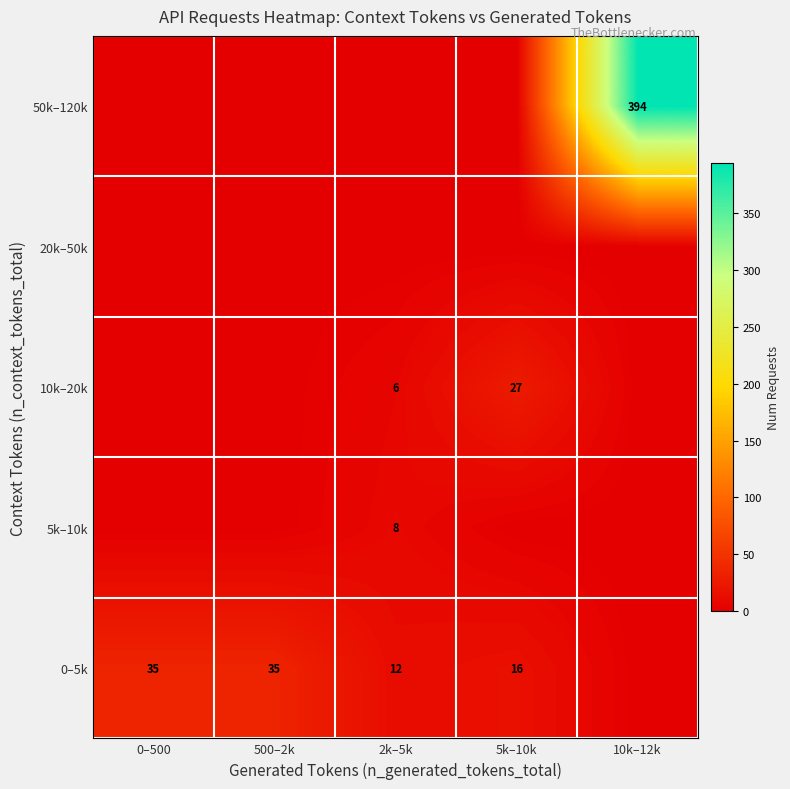

True or false: 0–5k has a value of 16 at 5k–10k.

True